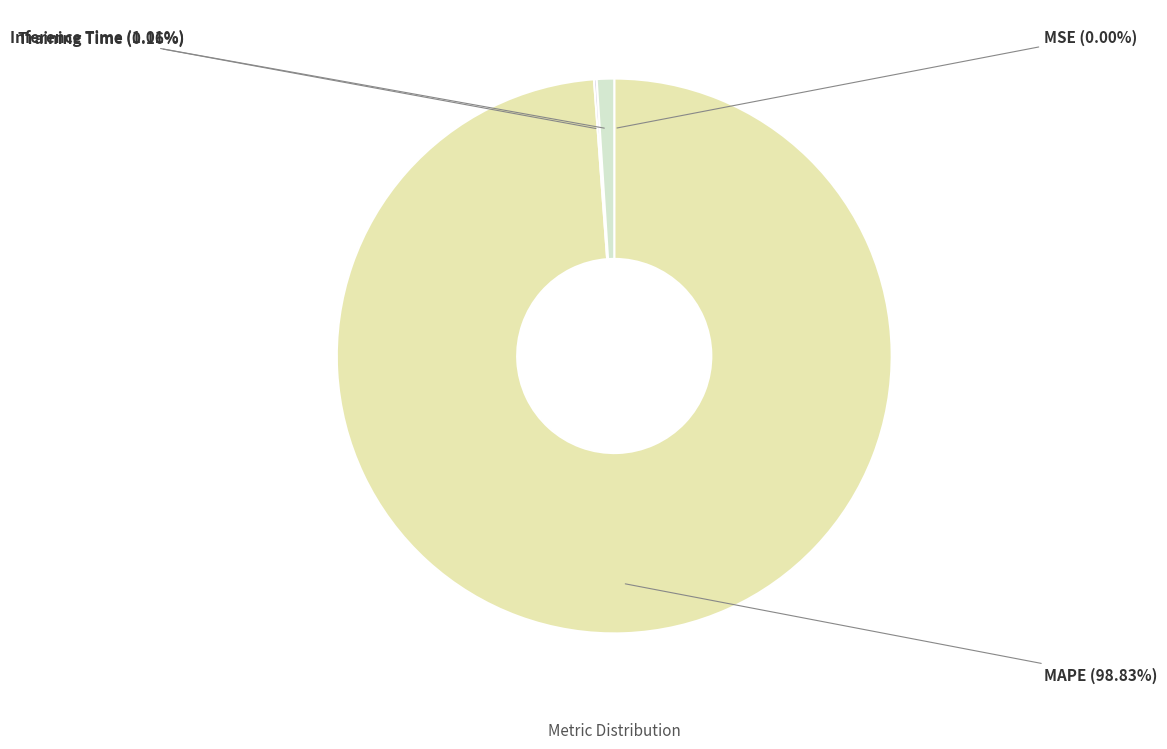

Which category has the biggest portion of the pie?

MAPE